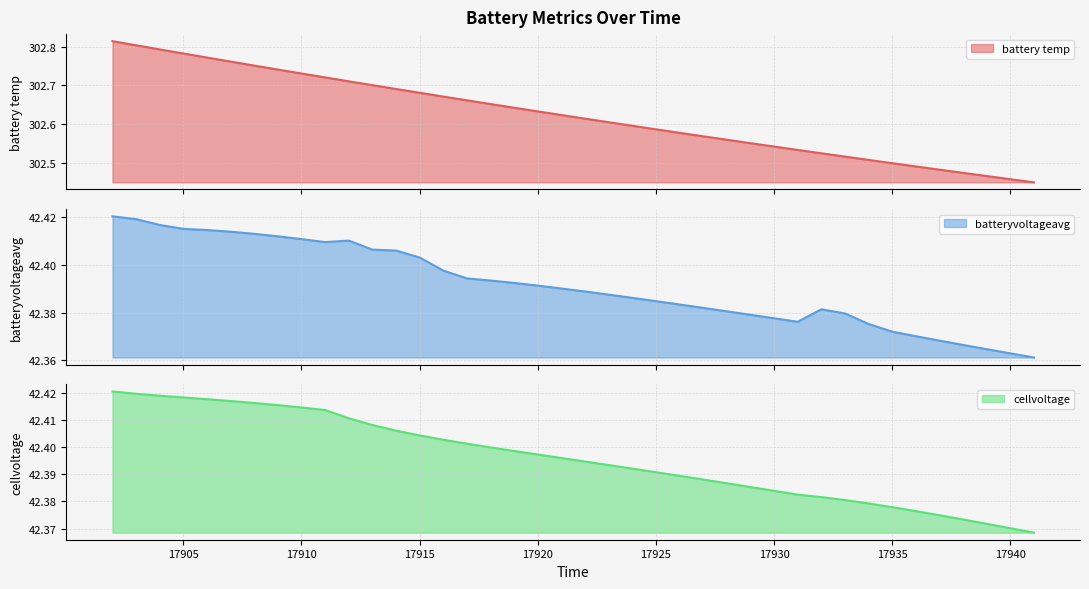

True or false: batteryvoltageavg has a value of 42.4 at 17916.

True